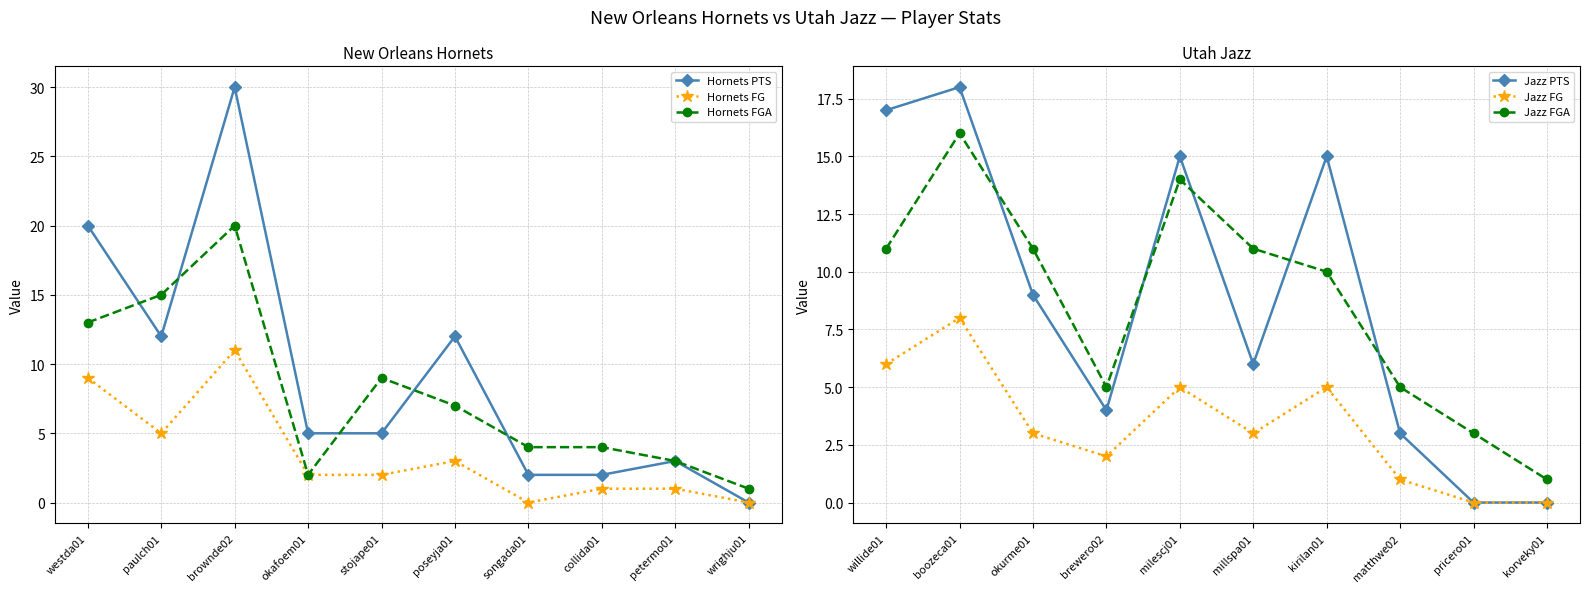

Is it true that Hornets PTS equals 3 at petermo01?

True